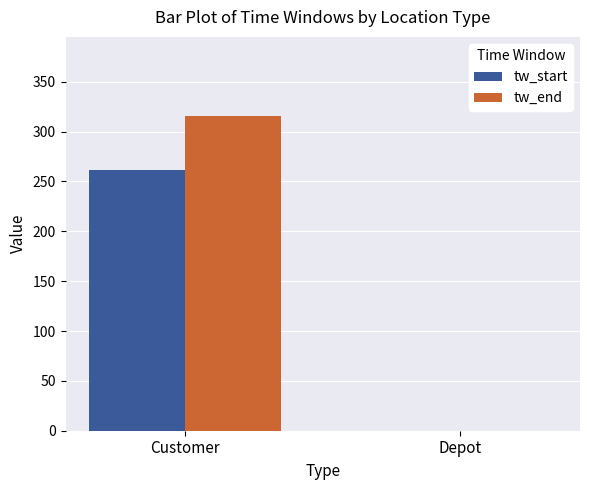

At which category is the sum across all series the highest?

Customer